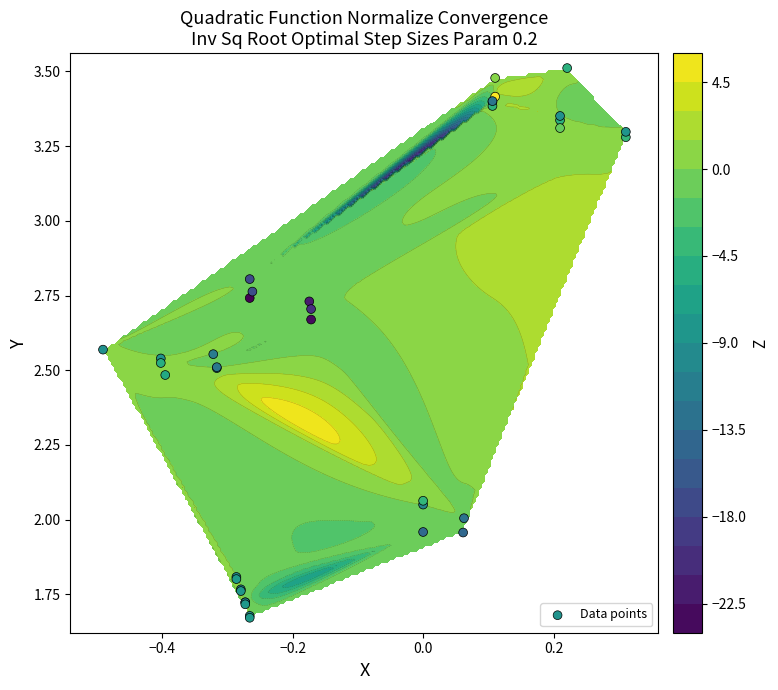

What is the greatest value displayed?

3.5